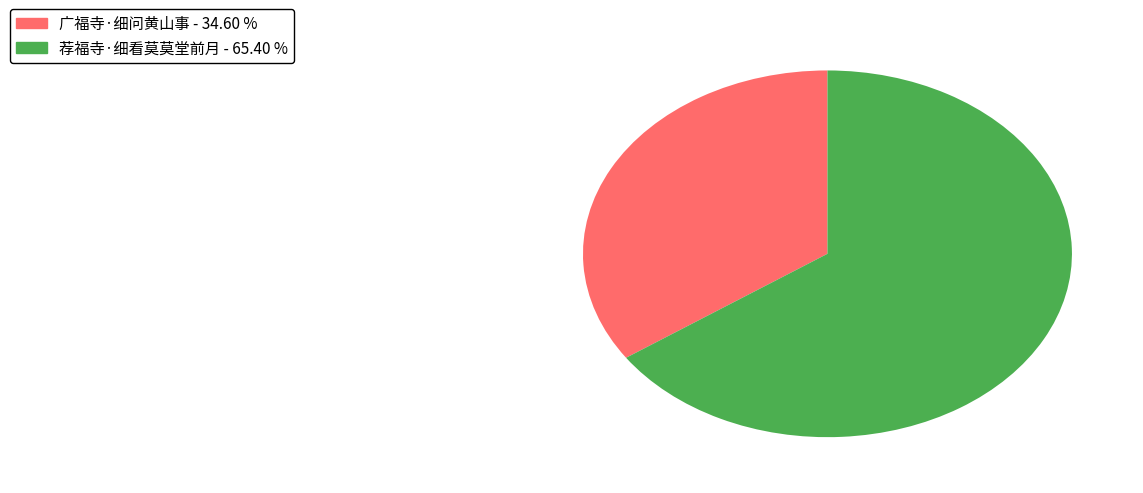

What is the majority slice?

荐福寺·细看莫莫堂前月